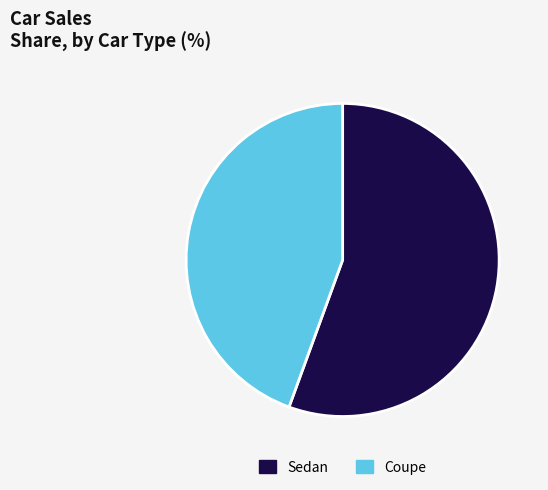

Approximately how many times larger is the value at Sedan compared to Coupe?

1.3